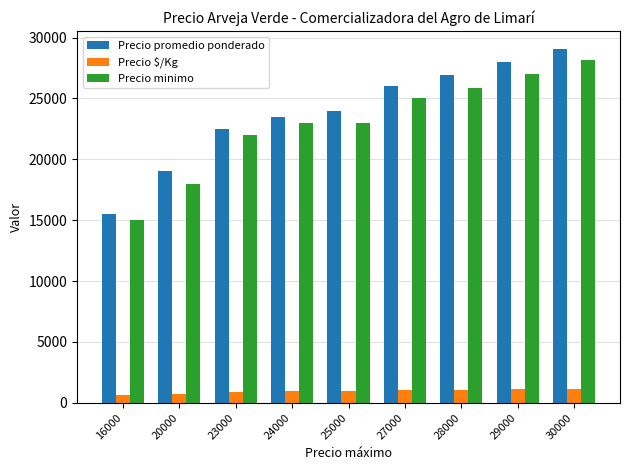

Which series has the largest range (max minus min)?

Precio promedio ponderado